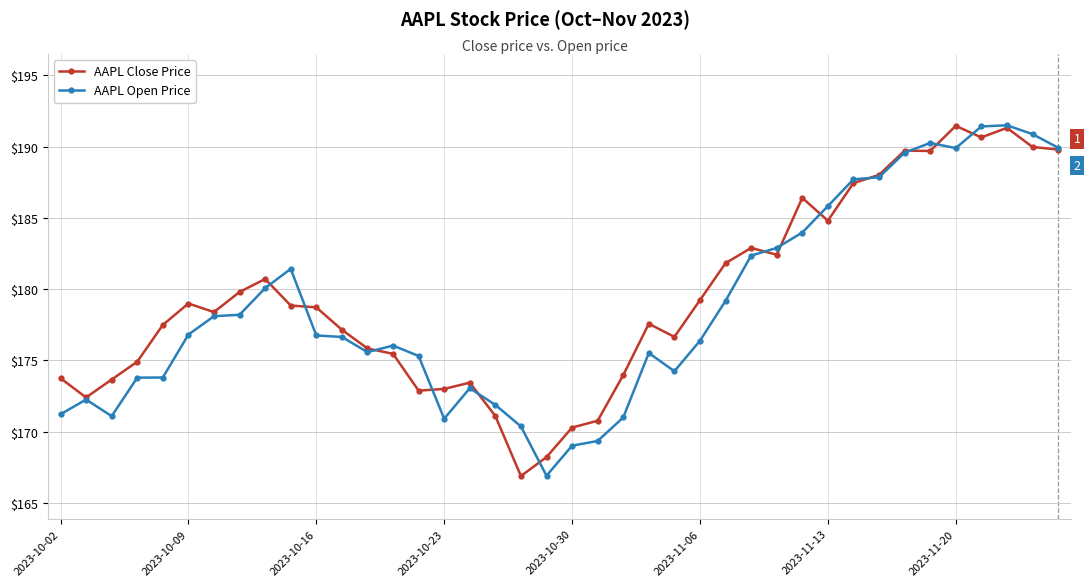

How many distinct data groups are displayed?

2